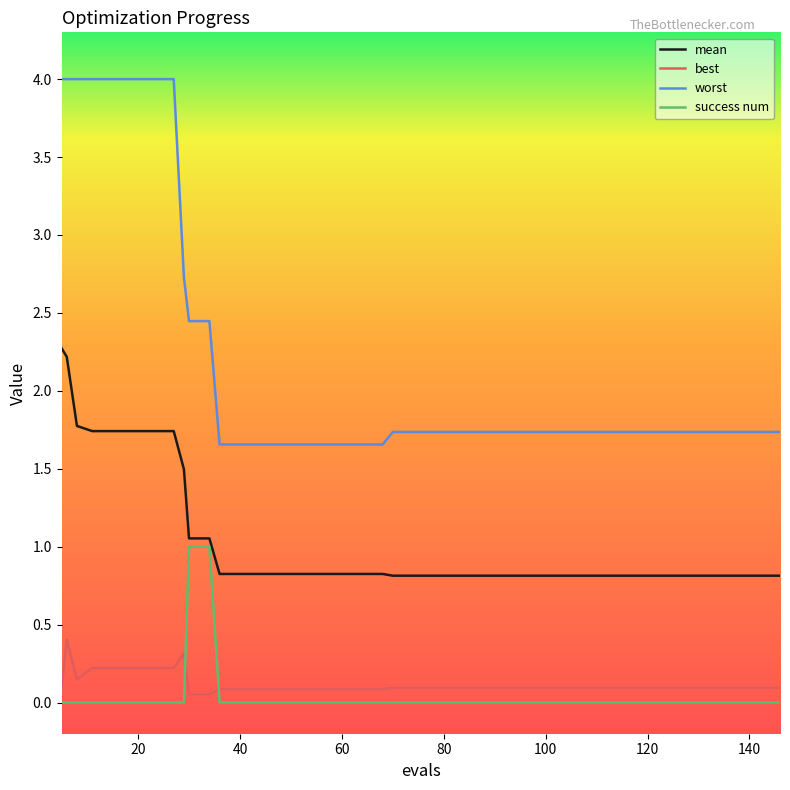

Which series has the largest total across all categories?

worst